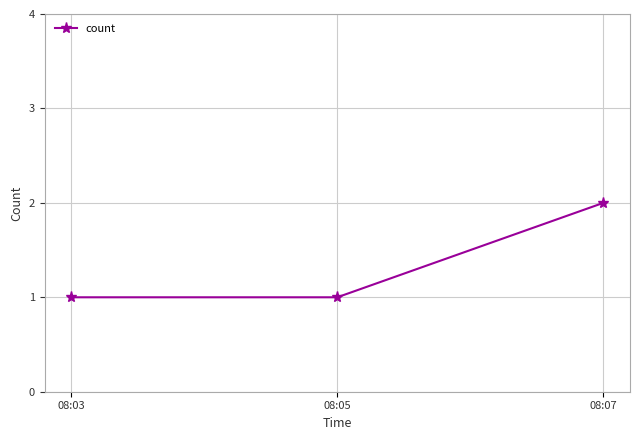

At which category does the chart reach its peak across all series?

08:07